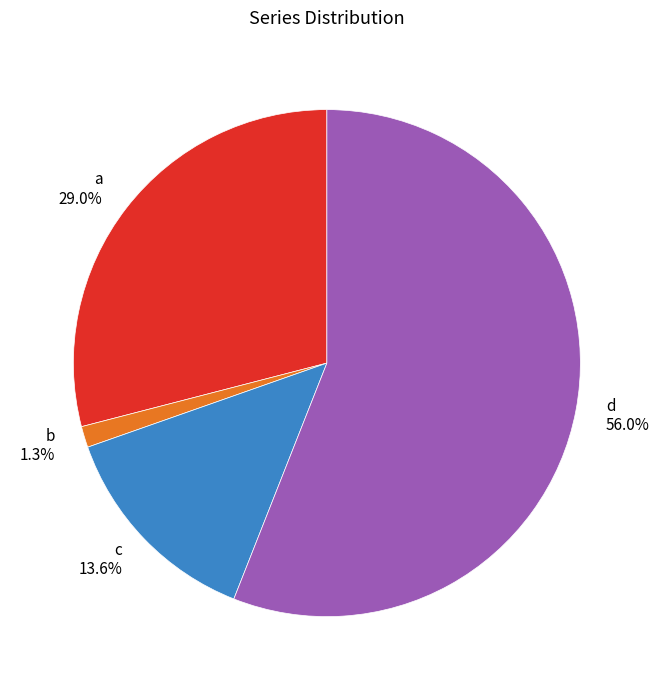

How many segments does this pie chart have?

4